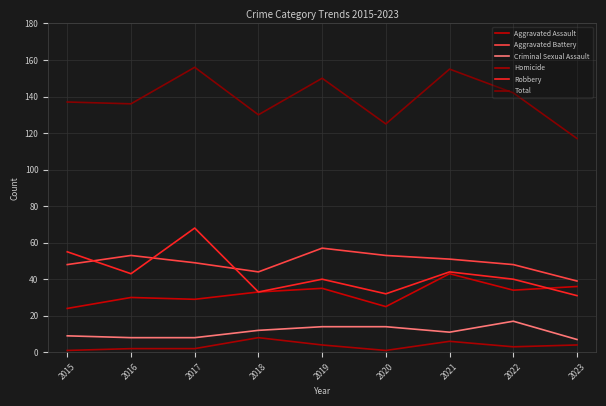

Does the chart display data point markers on the line(s)?

No